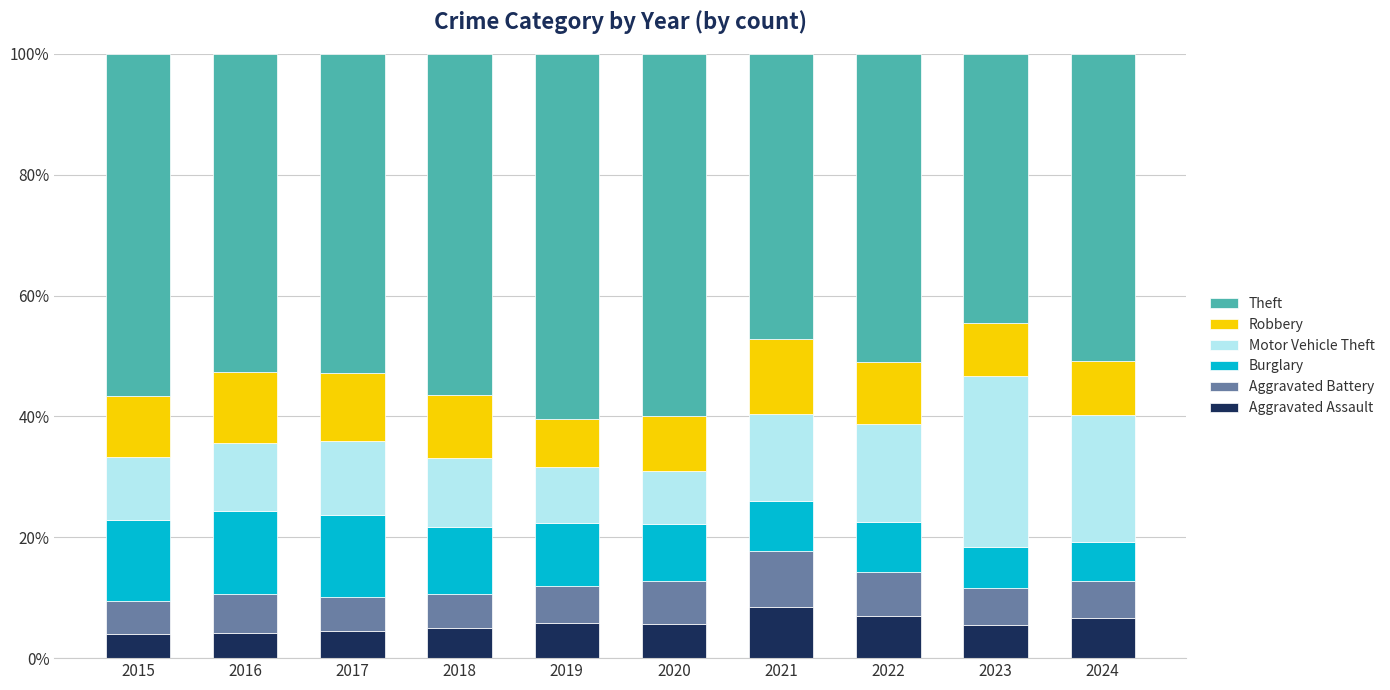

How many bars are there in total?

10